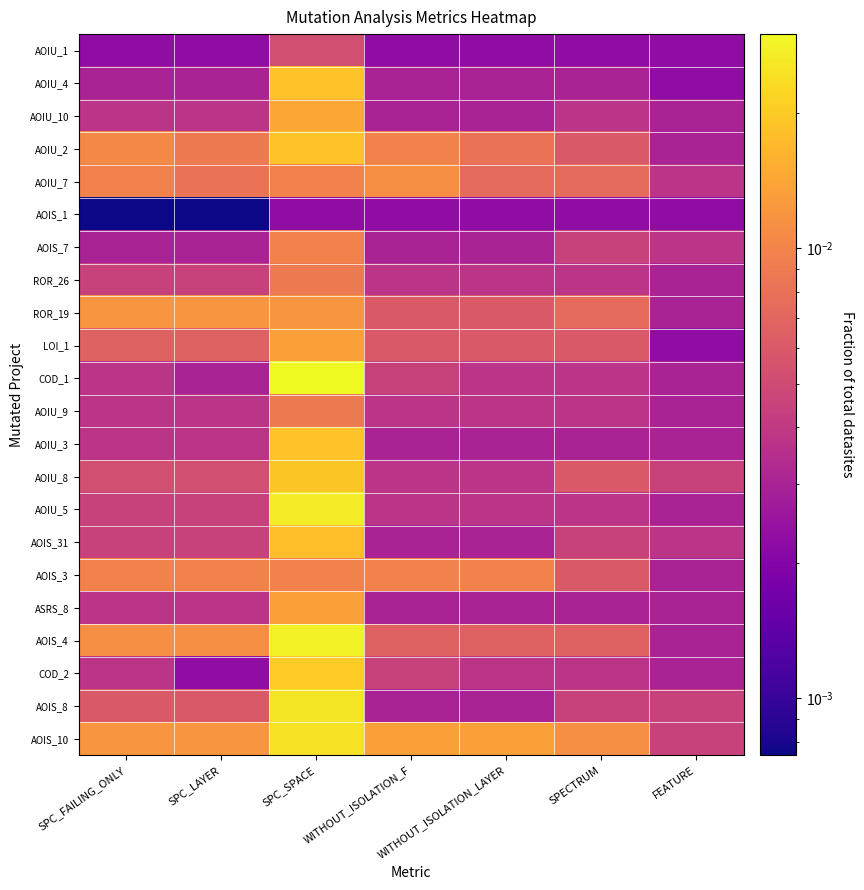

Between SPC_LAYER and SPC_FAILING_ONLY, which is larger?

SPC_LAYER